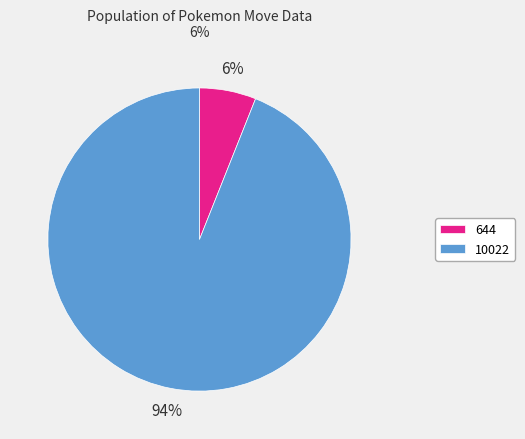

How many segments does this pie chart have?

2